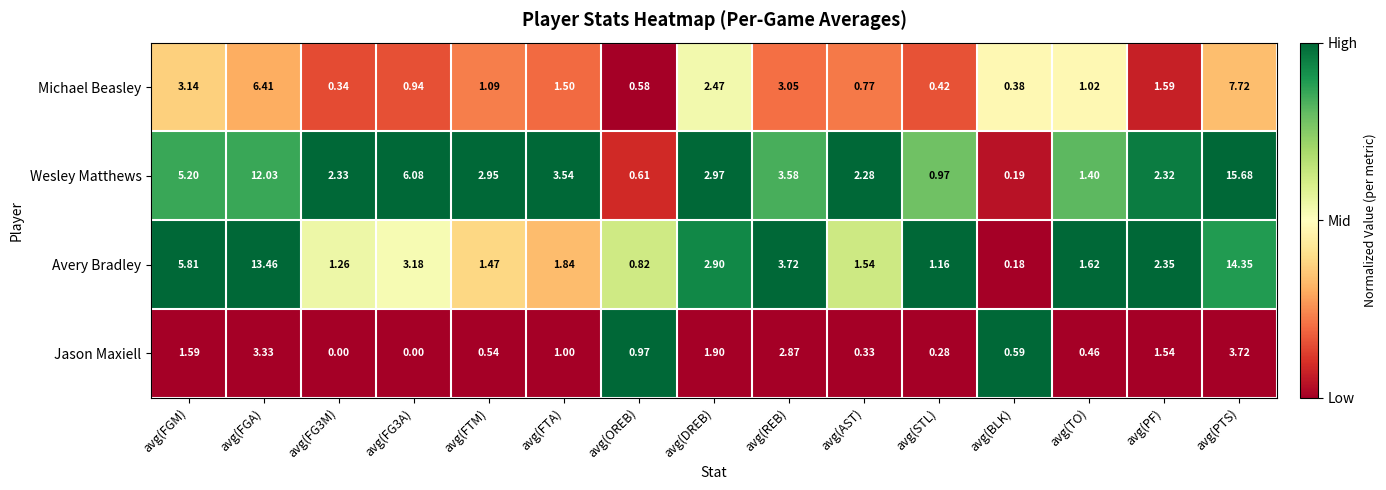

At how many categories does at least one series exceed 0?

15